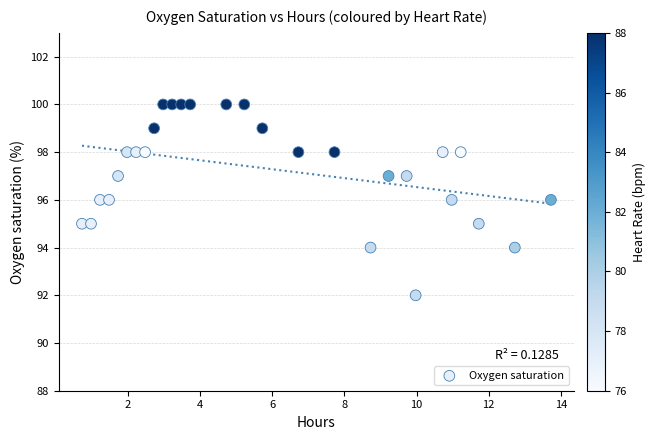

What is the range of Y values (max minus min)?

8